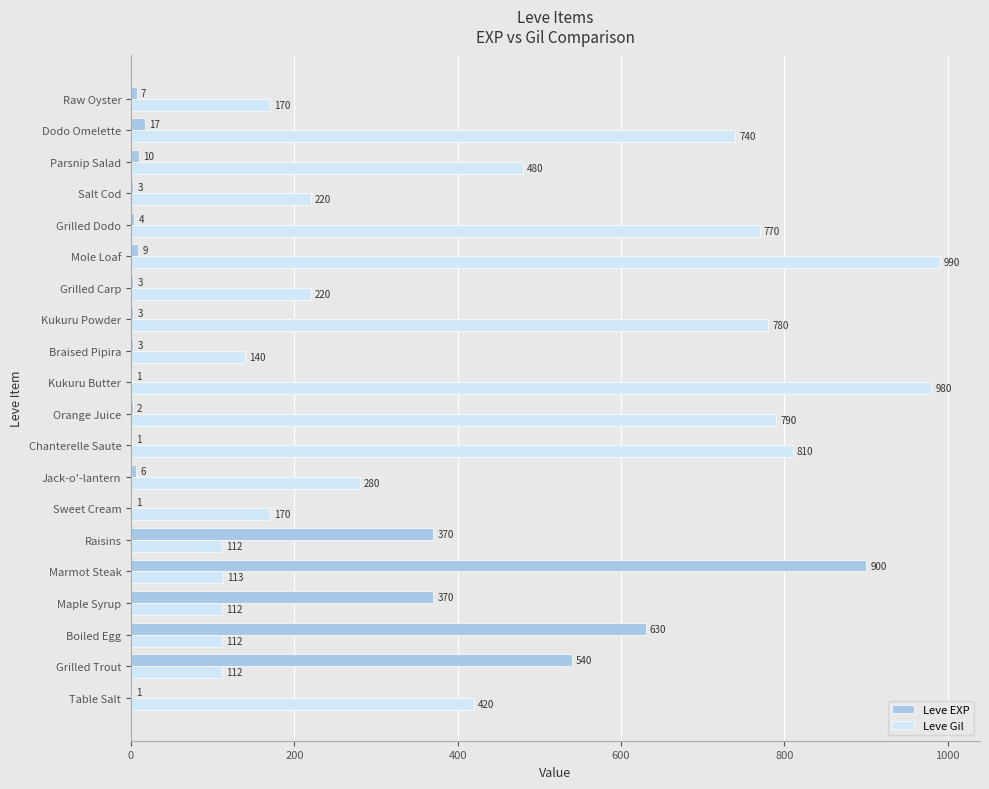

What is the maximum value shown in the chart?

990